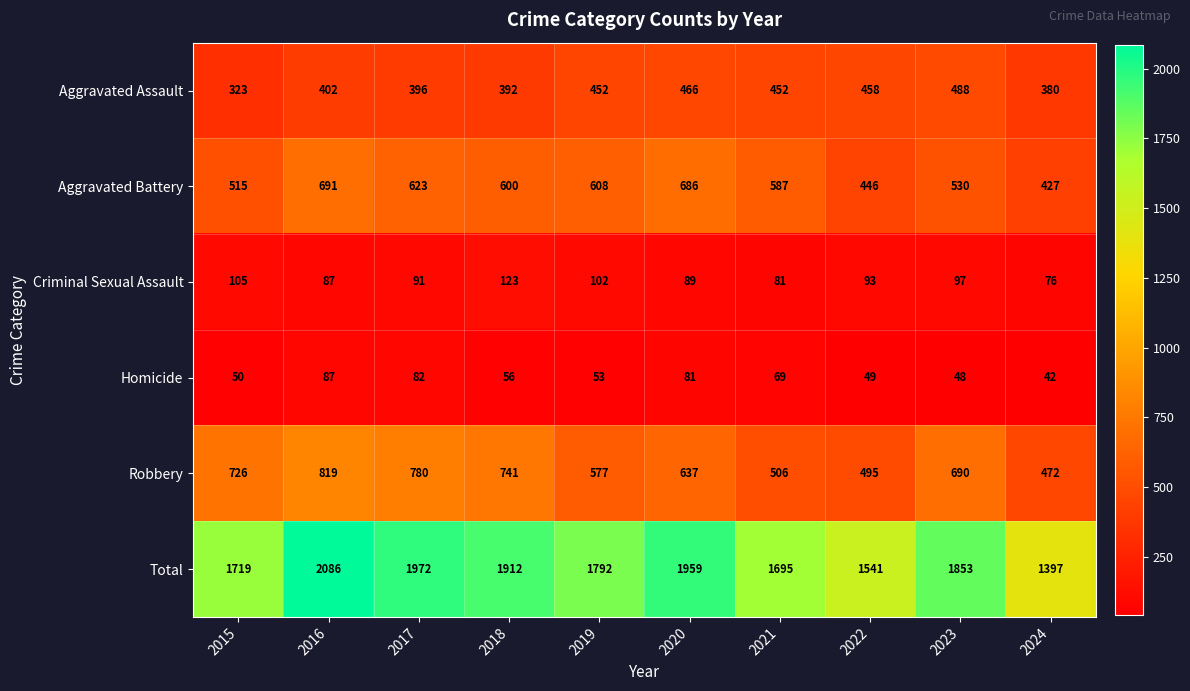

What is the difference between the maximum and minimum values in the Criminal Sexual Assault series?

47